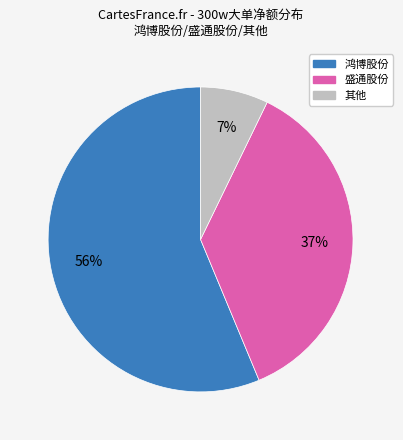

To the nearest percent, what is the difference between the largest and smallest slice percentages?

49%